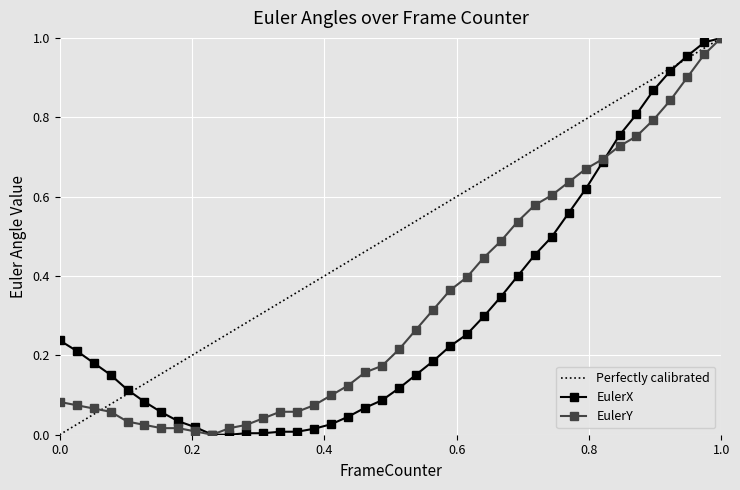

After their last crossing, which series has the higher values: EulerX or EulerY?

EulerX